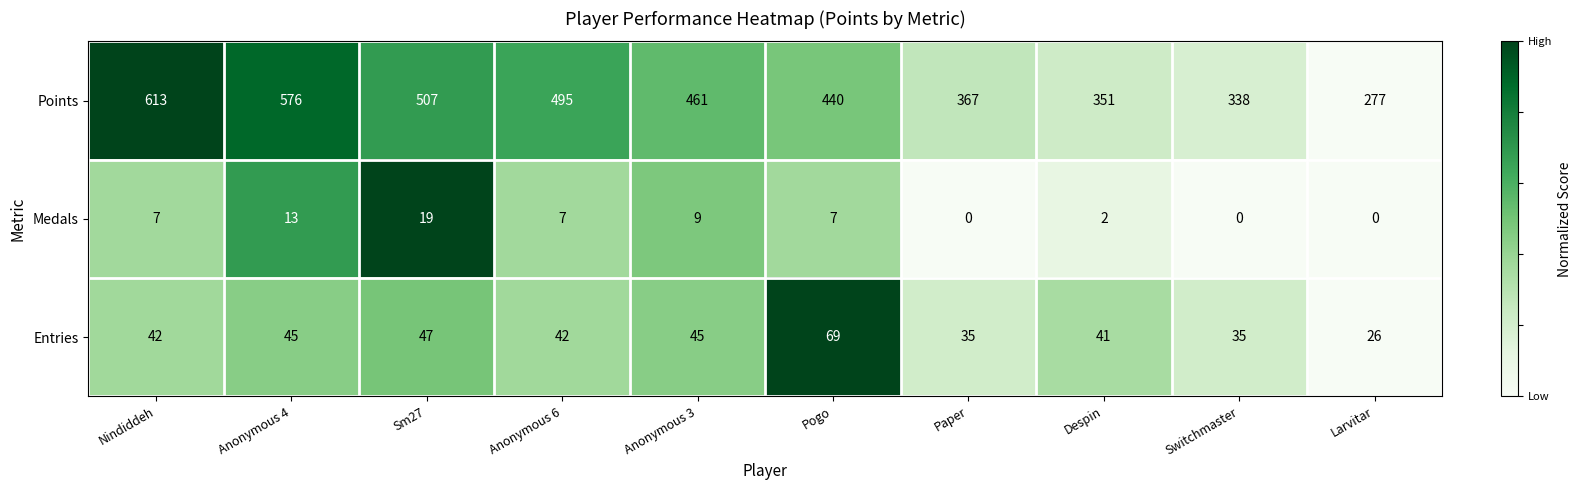

What is the average value of the Medals series?

6